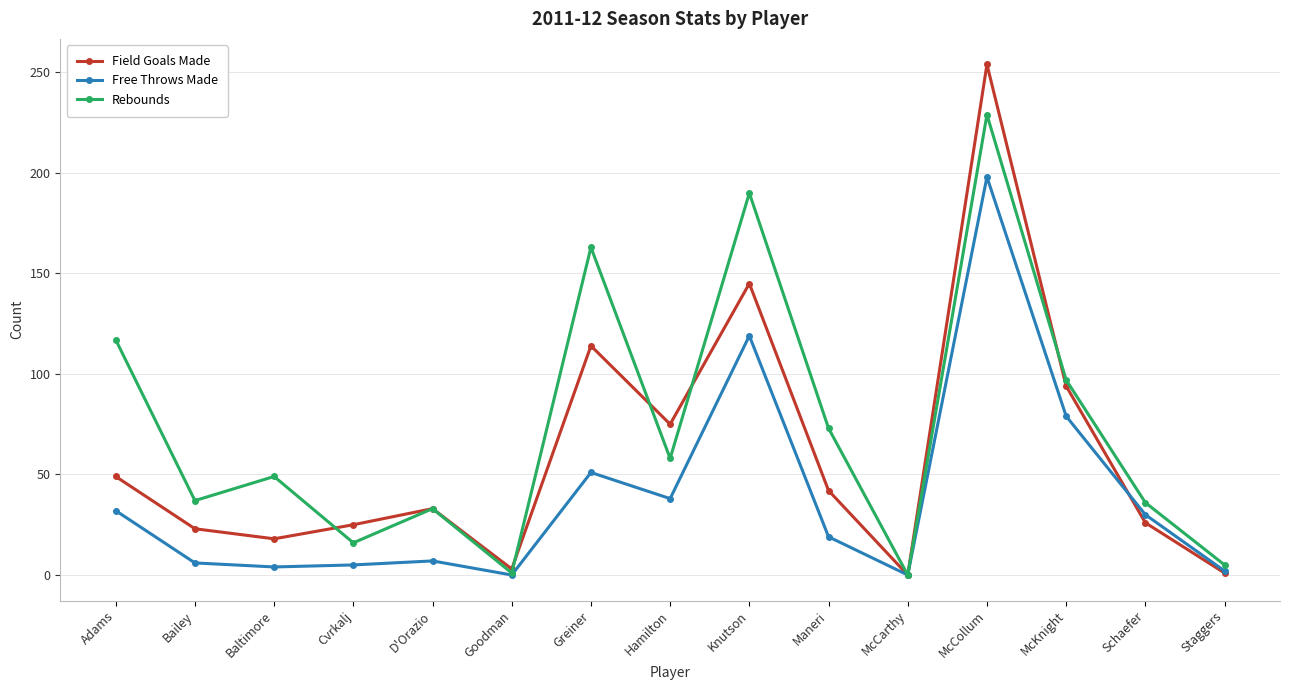

How many lines are shown in the chart?

3